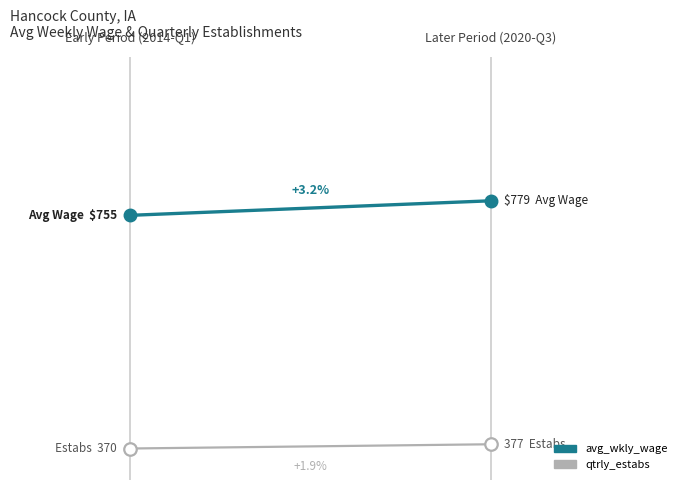

Between 0.0 and 0.2, which is larger?

0.2